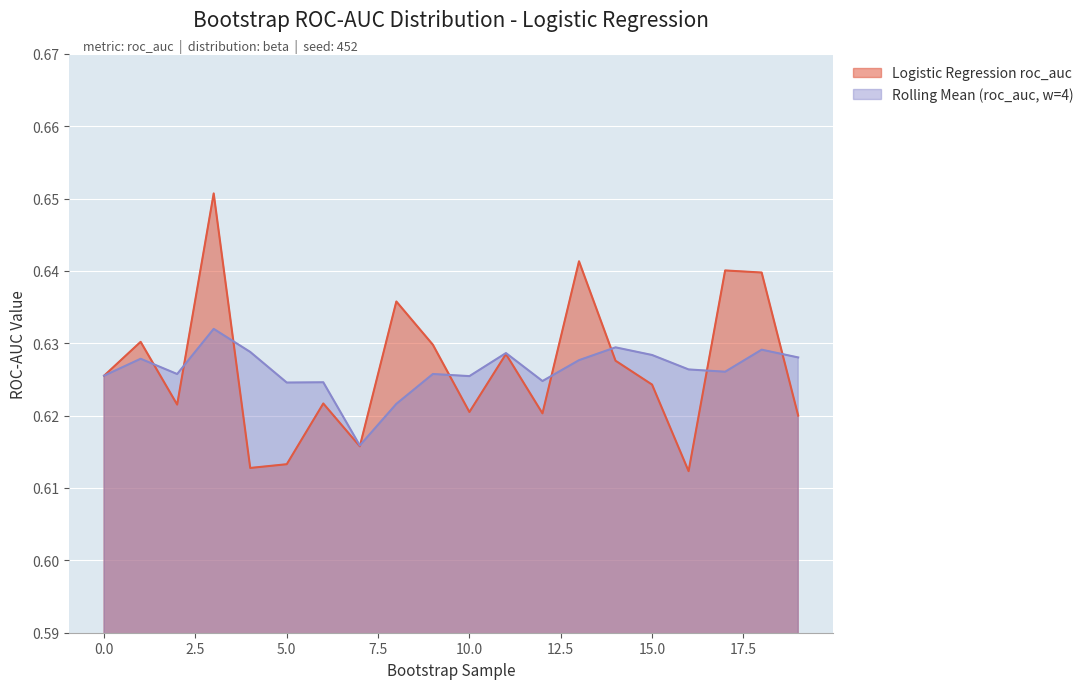

How many lines are shown in the chart?

2